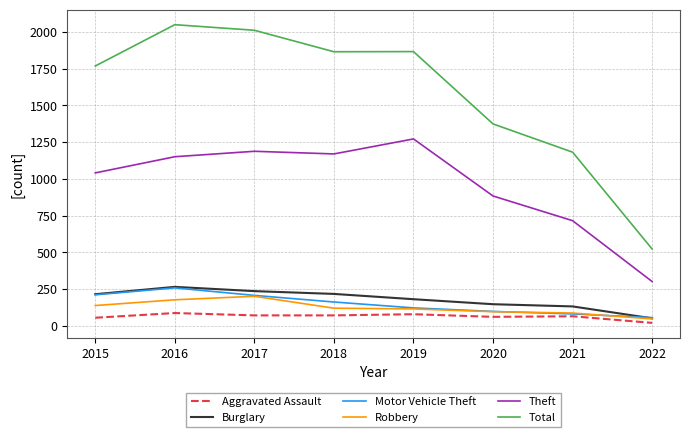

Is the value of Total at 2020 greater than the value of Robbery at 2017?

Yes